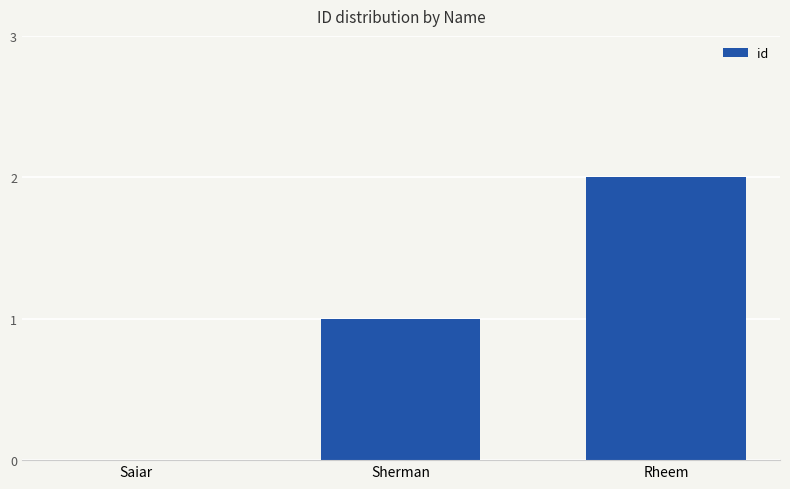

What is the sum of all values?

3